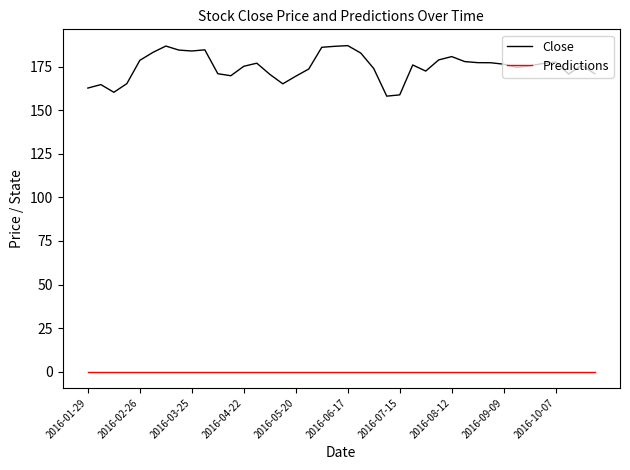

Which series has the largest range (max minus min)?

Close